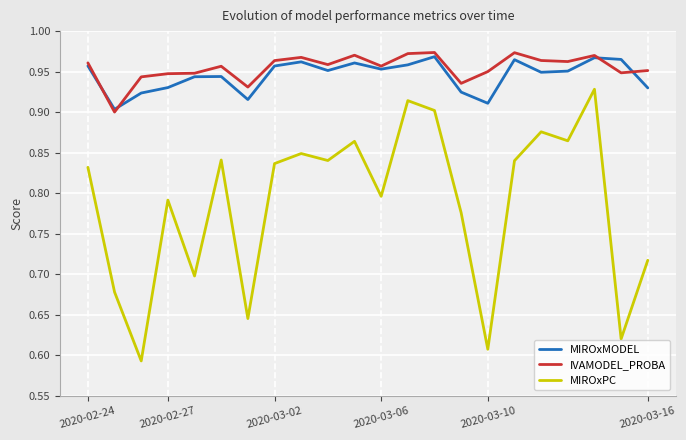

Which series has the largest range (max minus min)?

MIROxPC